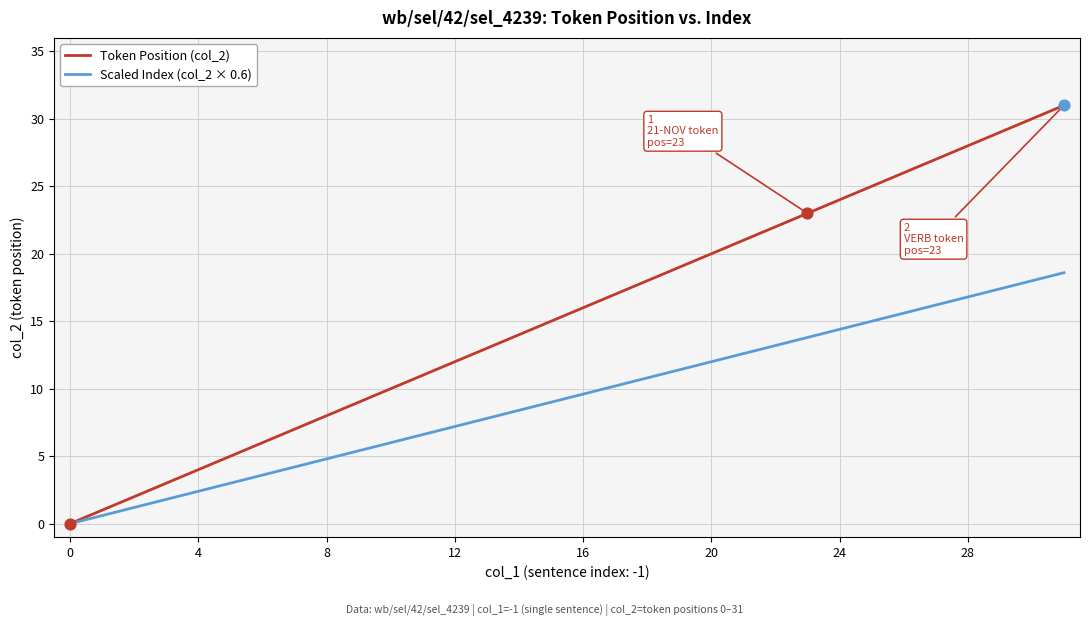

What are all the series names shown in the legend?

Token Position (col_2), Scaled Index (col_2 × 0.6)